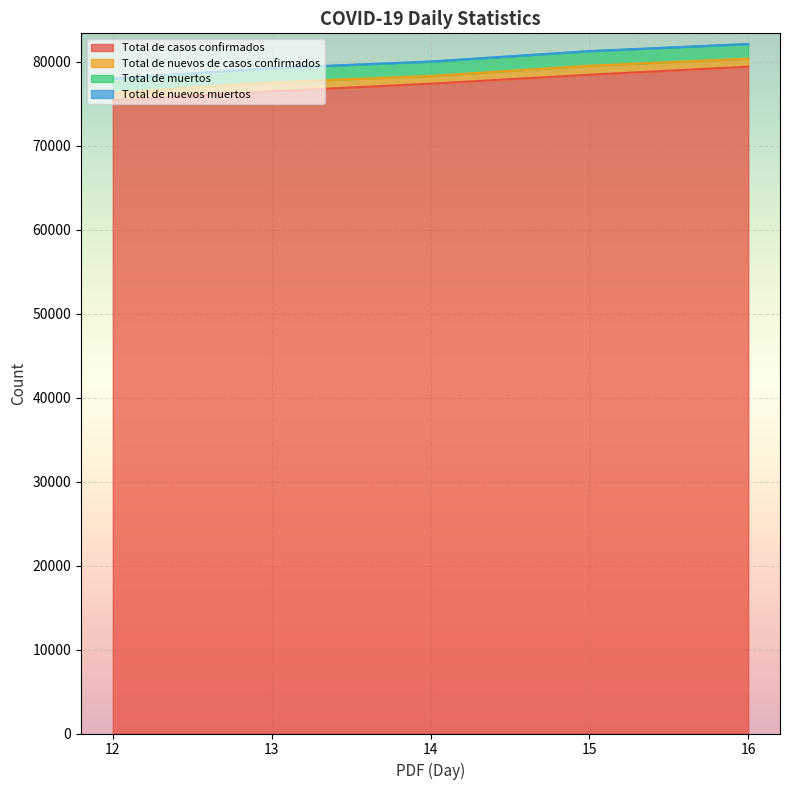

At which label does Total de casos confirmados reach its minimum?

12